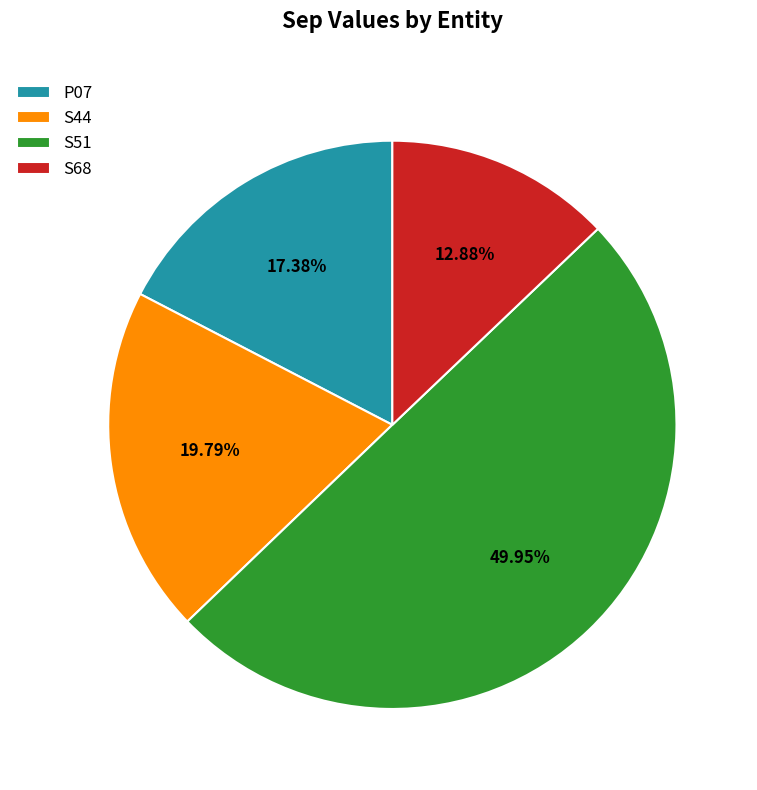

How many segments does this pie chart have?

4